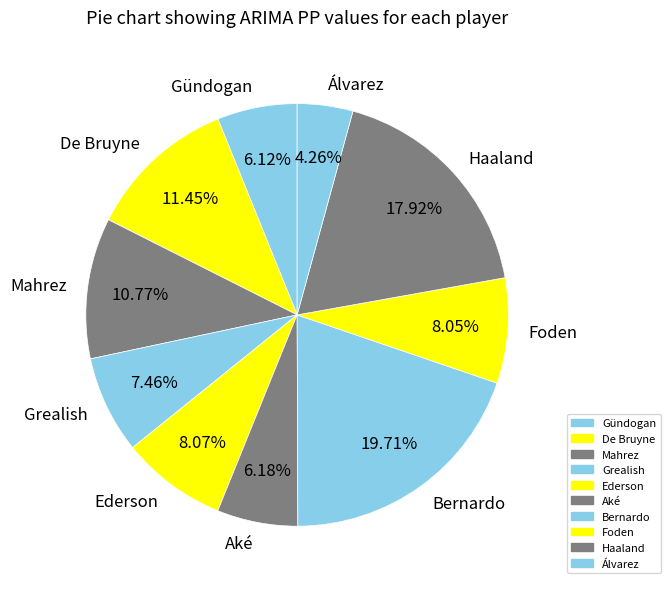

What percentage is the Mahrez slice, to the nearest percent?

11%